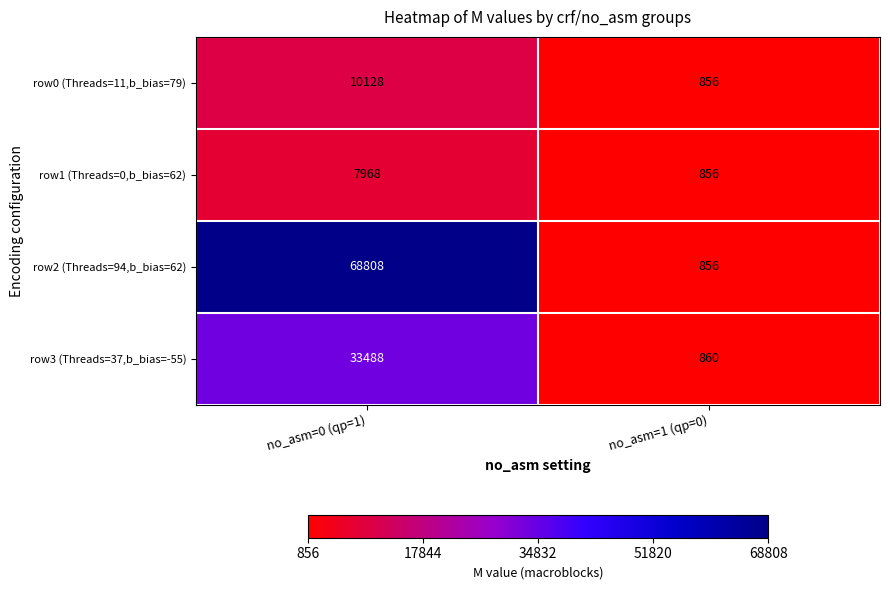

What is the total value across all series at no_asm=1 (qp=0)?

3428